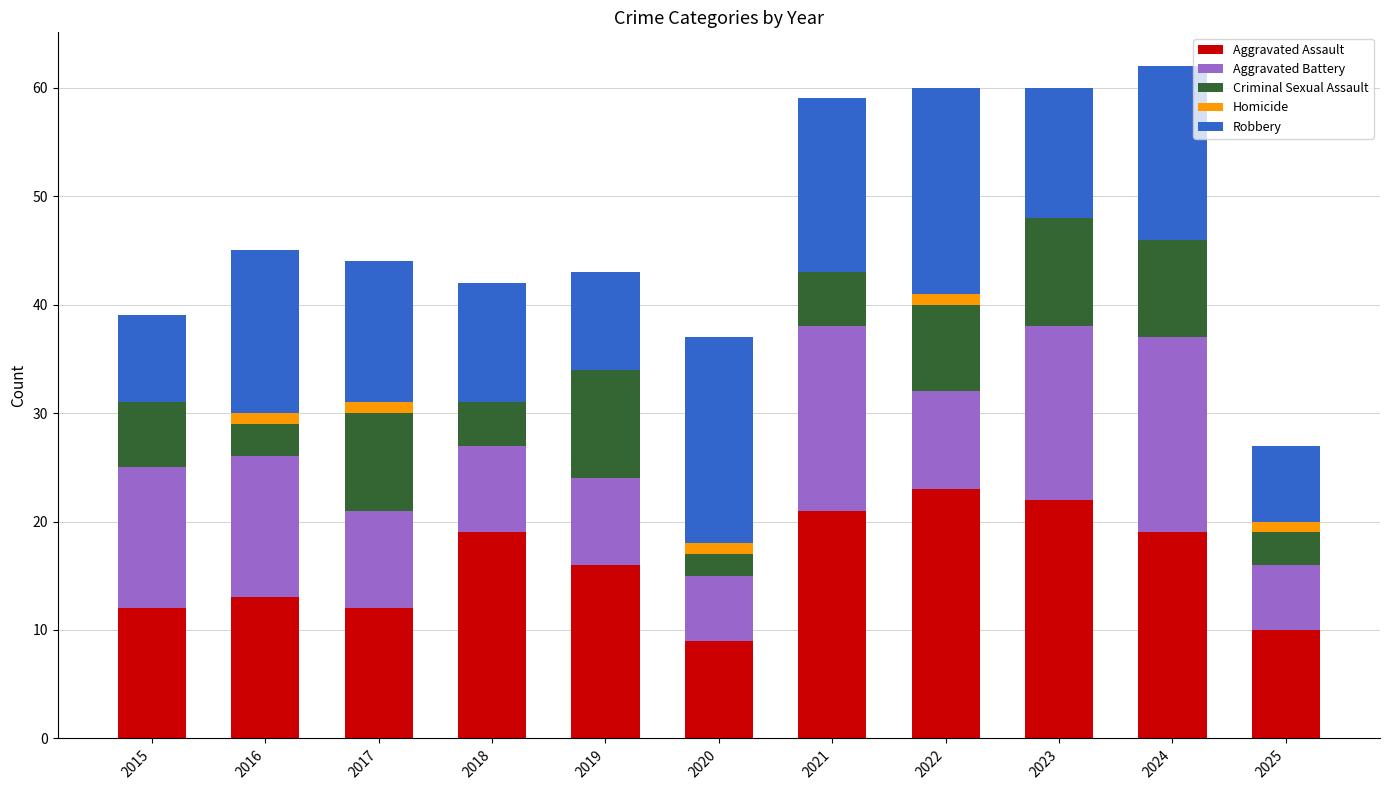

What is the sum of the Aggravated Assault values at 2021 and 2019?

37